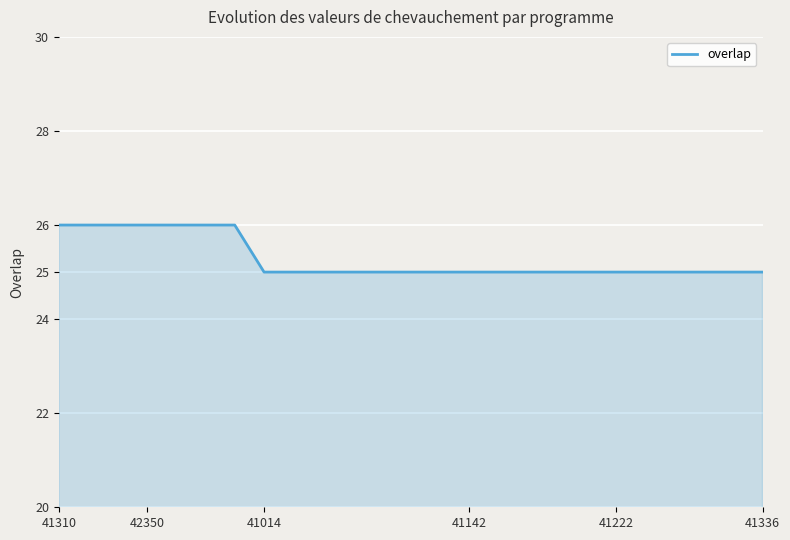

What is the smallest value displayed?

25